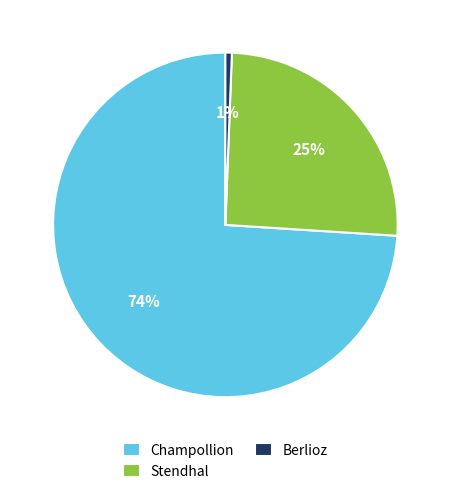

What is the largest slice in the pie chart?

Champollion